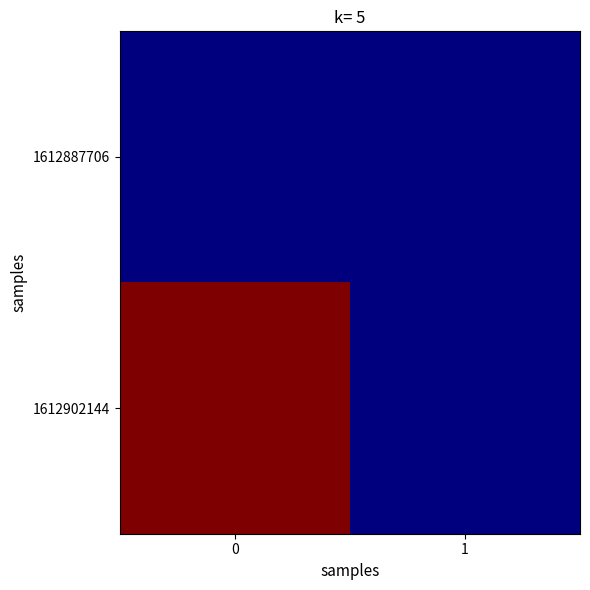

Between 1 and 0, which is larger?

1